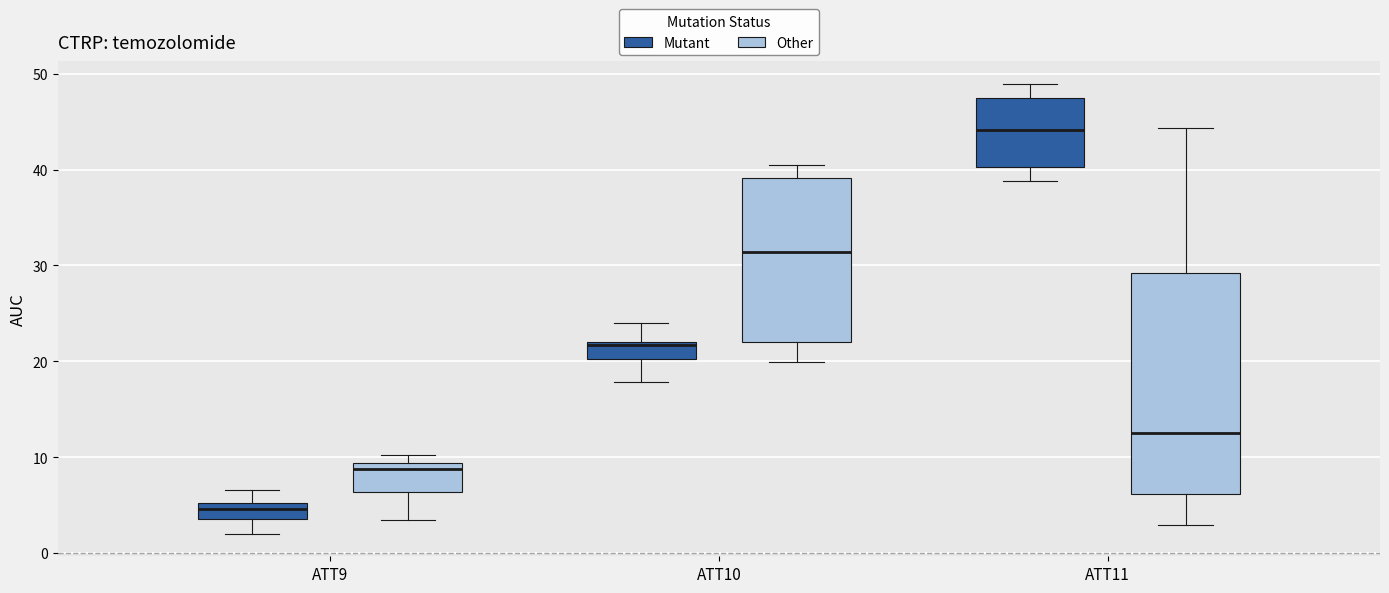

Where does the lower whisker of the box for ATT9 (Other) end on the y-axis? The values are not printed on the chart, so give them approximately, as read against the axis.

3